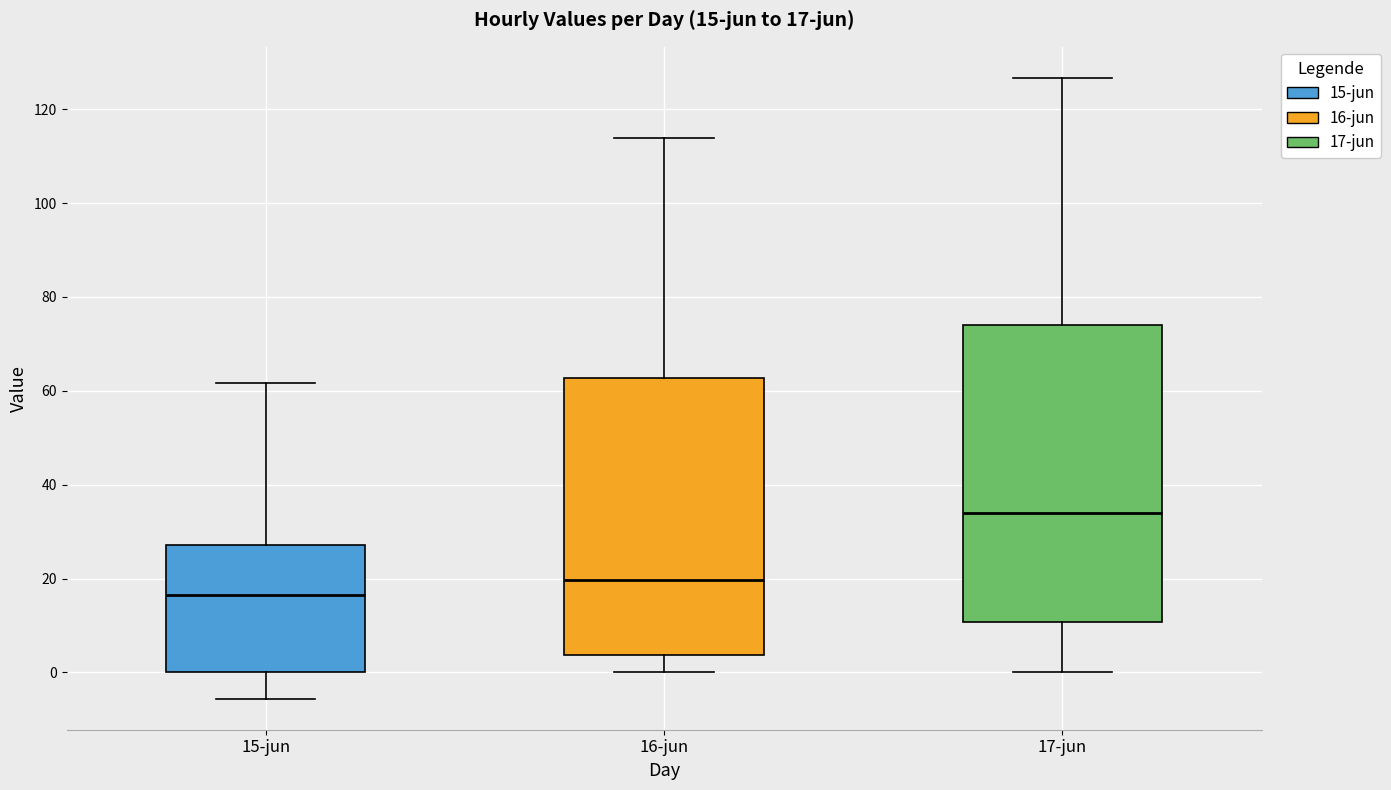

Which box is the tallest, from its lower edge to its upper edge?

17-jun